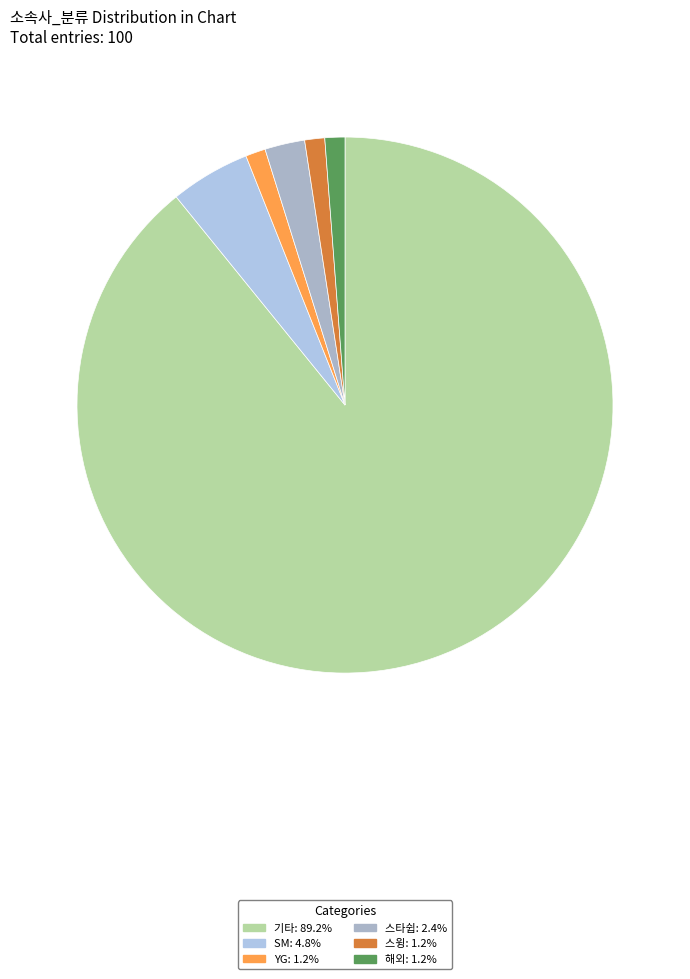

True or false: YG accounts for 11% of the total.

False